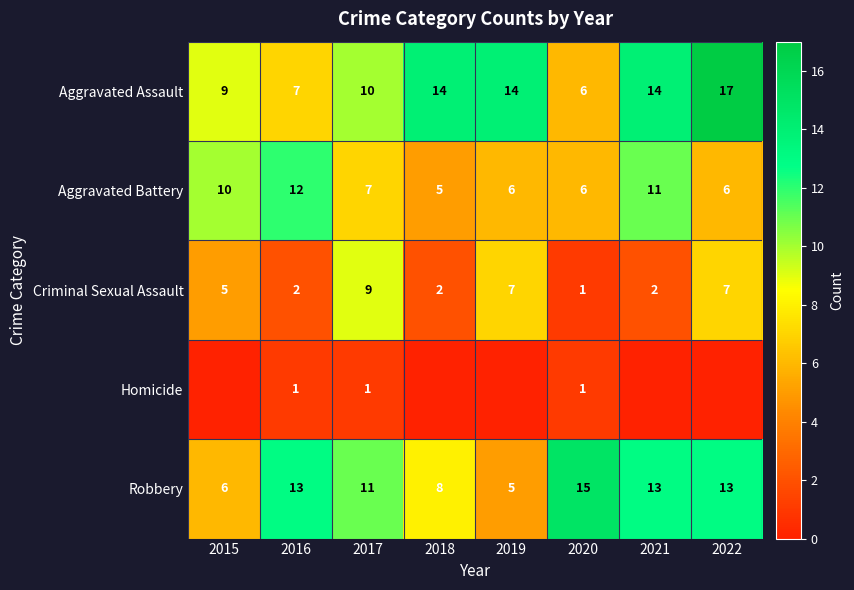

The Criminal Sexual Assault series shows 9 at 2017. True or false?

True